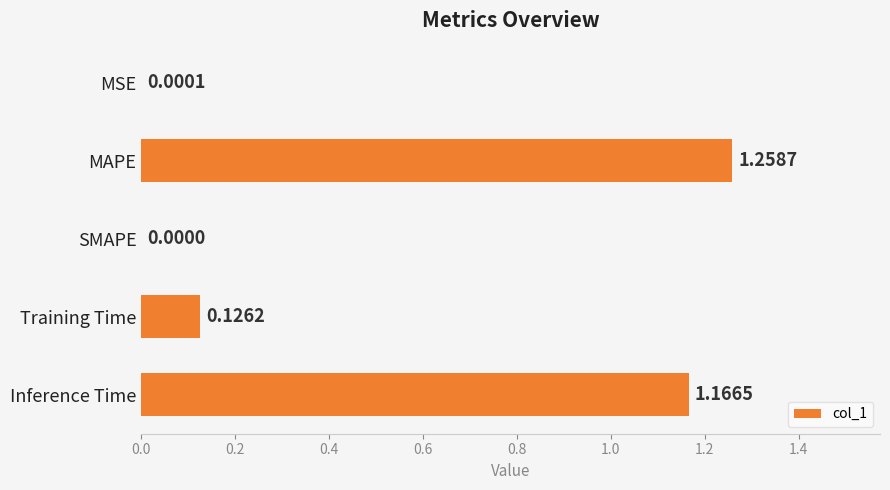

At which category does the chart reach its peak across all series?

MAPE